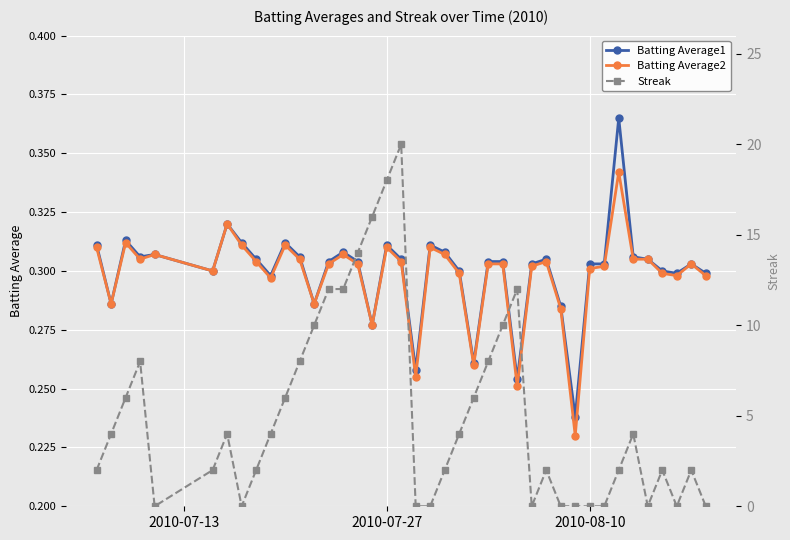

Reading right to left, extract all data points from this chart.

Batting Average1: 0.3	0.3	0.3	0.3	0.3	0.3	0.4	0.3	0.3	0.2	0.3	0.3	0.3	0.3	0.3	0.3	0.3	0.3	0.3	0.3	0.3	0.3	0.3	0.3	0.3	0.3	0.3	0.3	0.3	0.3	0.3	0.3	0.3	0.3	0.3	0.3	0.3	0.3	0.3	0.3
Batting Average2: 0.3	0.3	0.3	0.3	0.3	0.3	0.3	0.3	0.3	0.2	0.3	0.3	0.3	0.3	0.3	0.3	0.3	0.3	0.3	0.3	0.3	0.3	0.3	0.3	0.3	0.3	0.3	0.3	0.3	0.3	0.3	0.3	0.3	0.3	0.3	0.3	0.3	0.3	0.3	0.3
Streak: 0.0	2.0	0.0	2.0	0.0	4.0	2.0	0.0	0.0	0.0	0.0	2.0	0.0	12.0	10.0	8.0	6.0	4.0	2.0	0.0	0.0	20.0	18.0	16.0	14.0	12.0	12.0	10.0	8.0	6.0	4.0	2.0	0.0	4.0	2.0	0.0	8.0	6.0	4.0	2.0